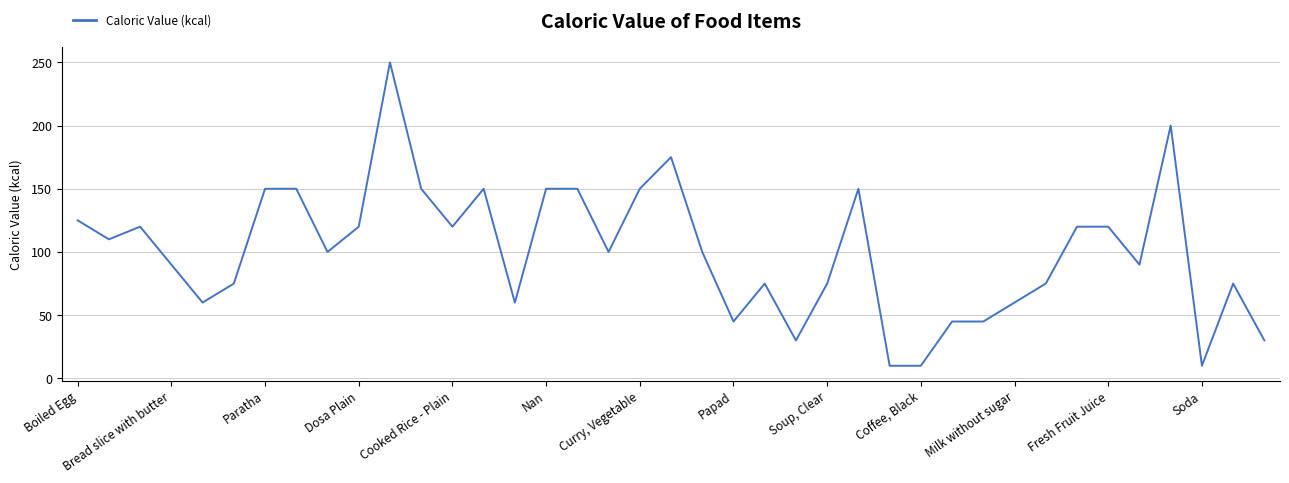

What is the minimum value shown in the chart?

10